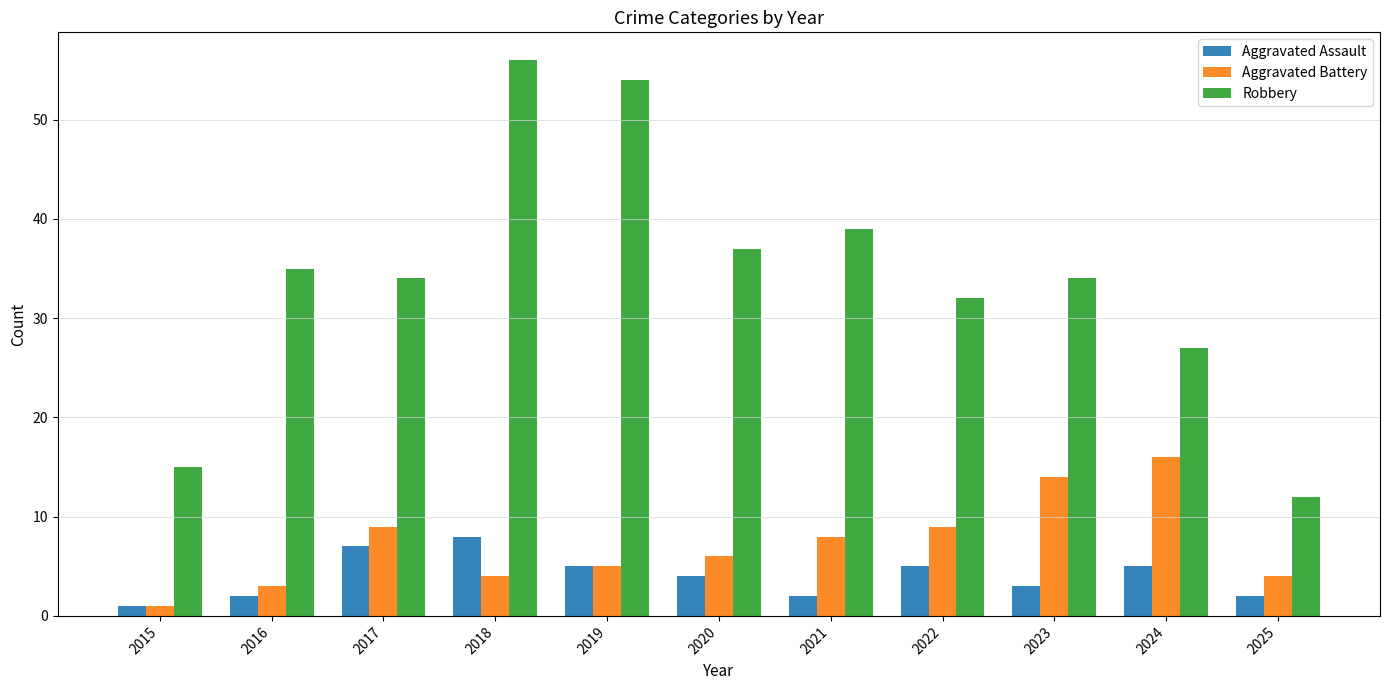

What value does the Aggravated Assault series have at 2022?

5